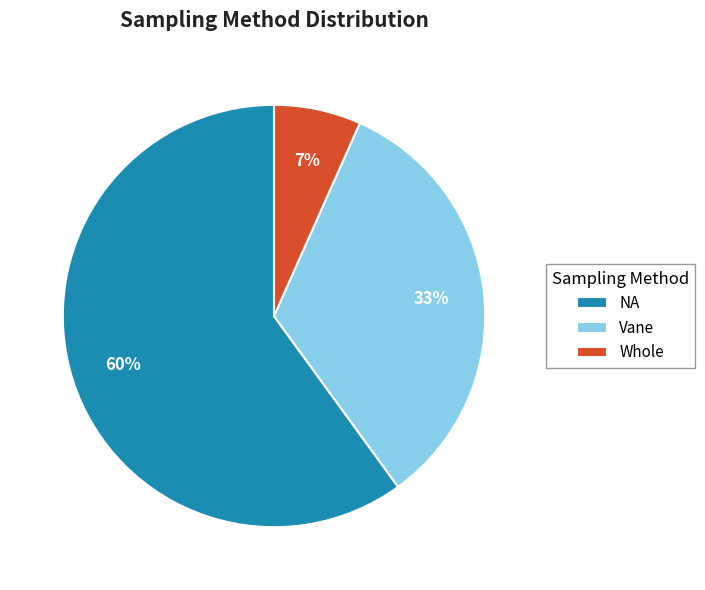

Does Whole account for over 50% of the chart?

No